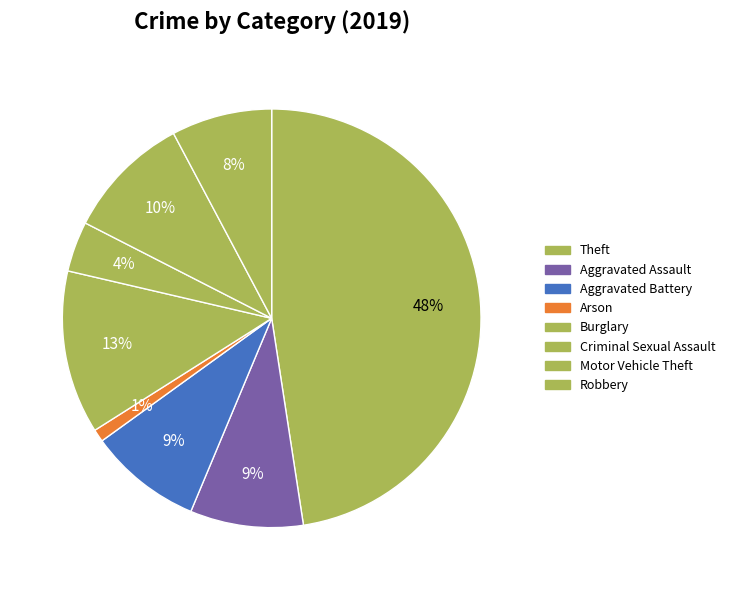

Count the number of slices in the pie.

8